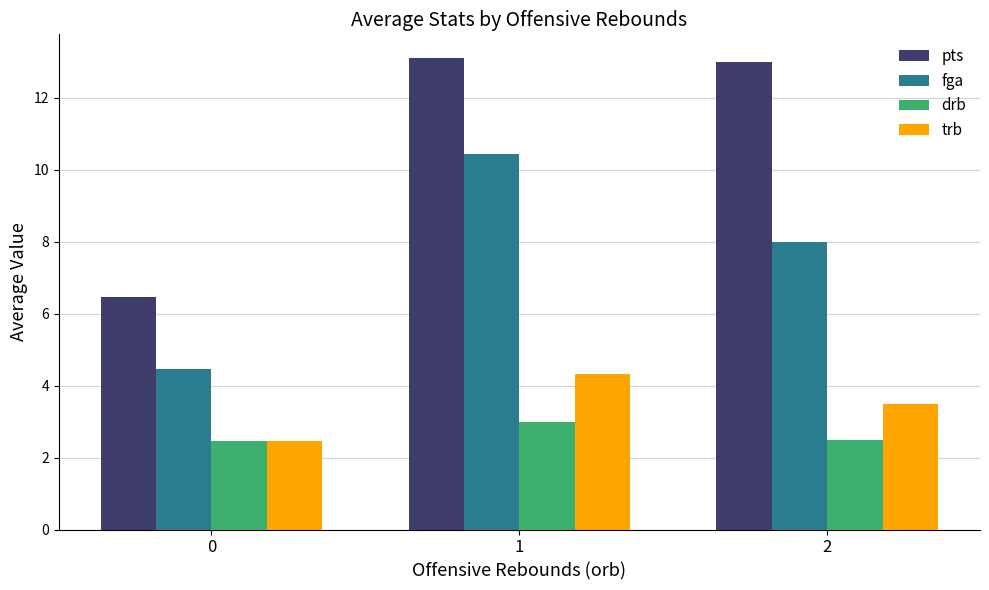

Which series has the widest spread of values?

pts